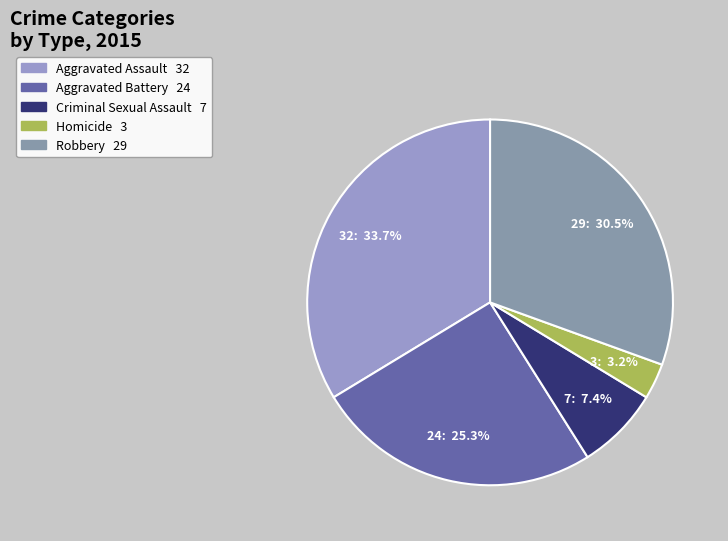

What is the ratio of the value at Aggravated Assault to the value at Criminal Sexual Assault?

4.6